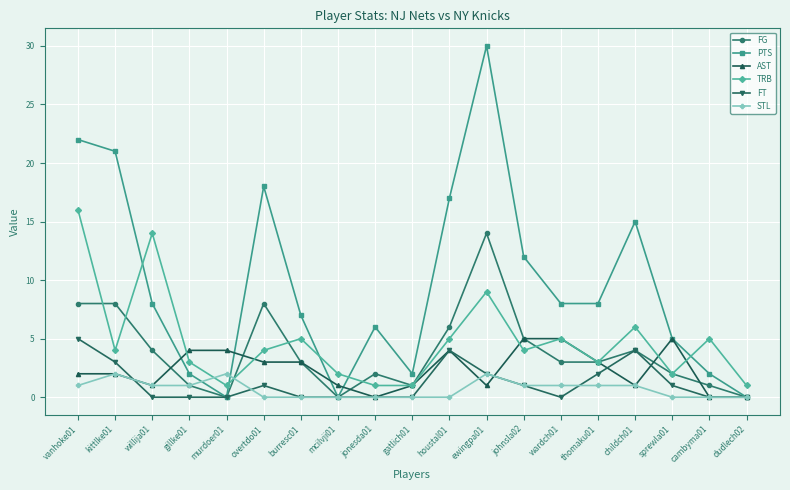

Which series has the largest total across all categories?

PTS